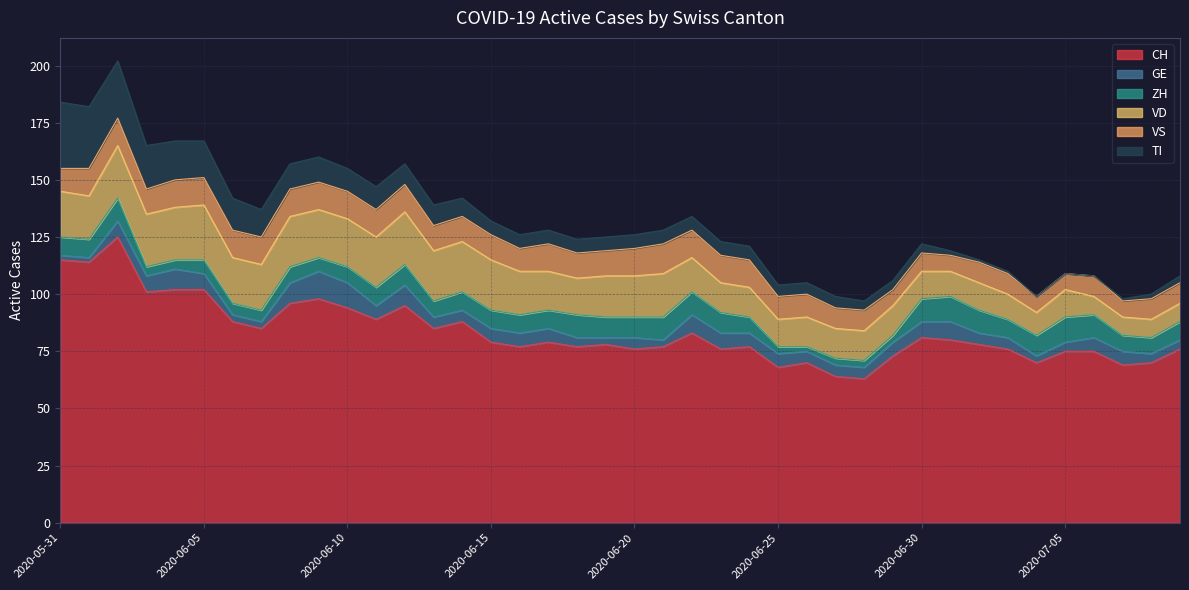

How many lines are shown in the chart?

6